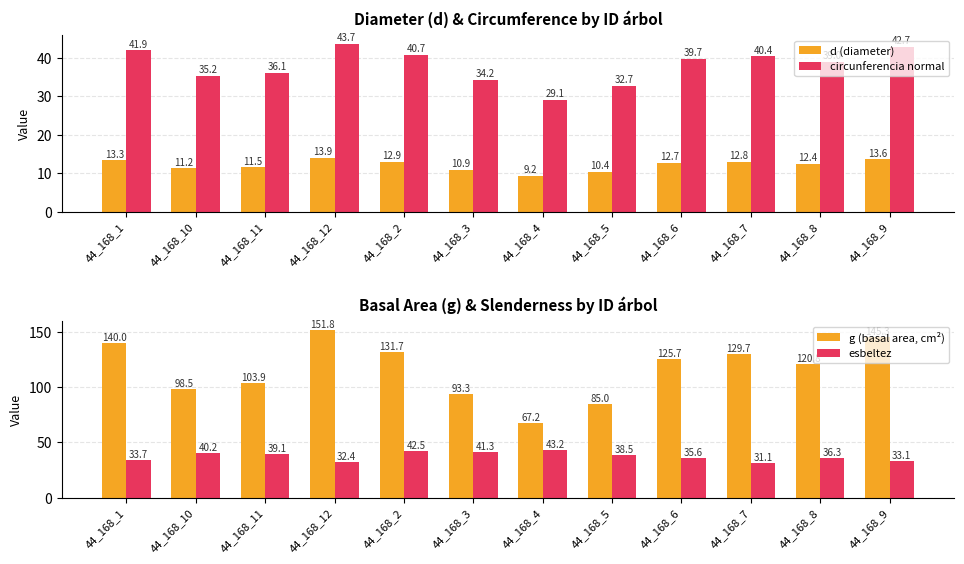

Rank the categories by d (diameter) value from lowest to highest.

44_168_4, 44_168_5, 44_168_3, 44_168_10, 44_168_11, 44_168_8, 44_168_6, 44_168_7, 44_168_2, 44_168_1, 44_168_9, 44_168_12